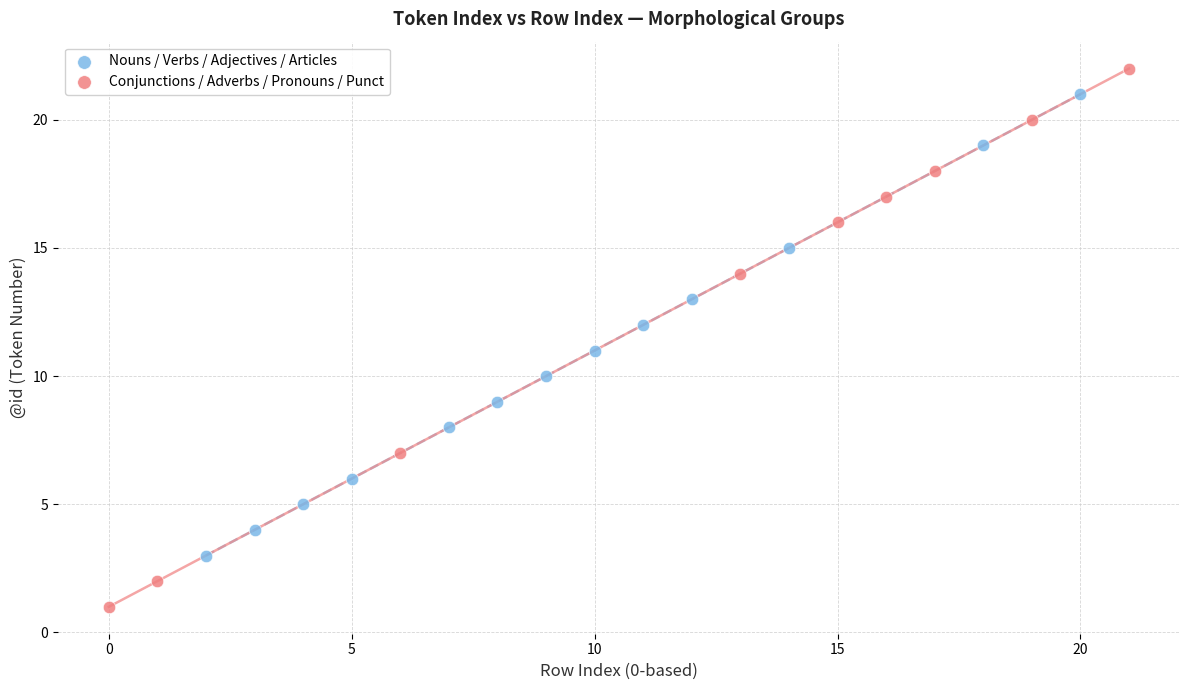

Which series has the widest spread of Y values?

Conjunctions / Adverbs / Pronouns / Punct